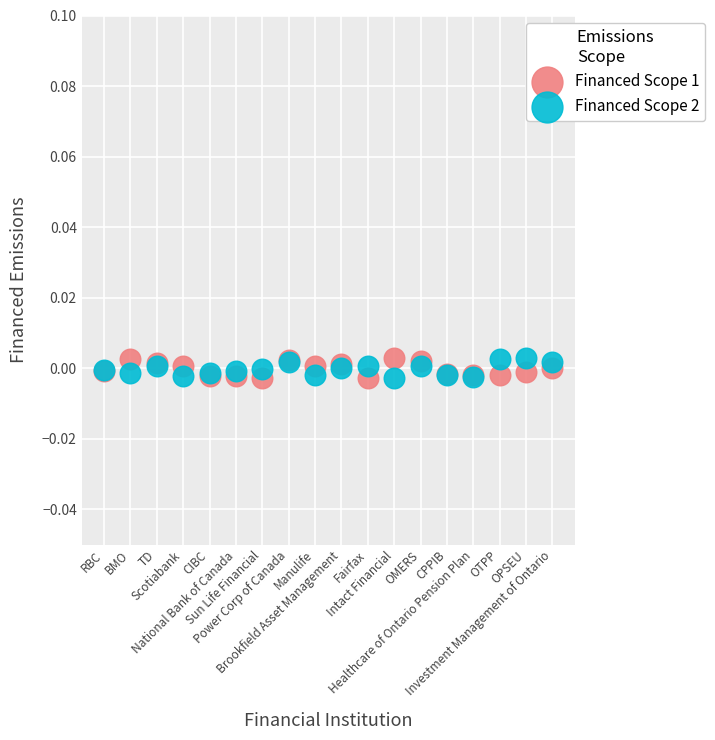

What are all the series names shown in the legend?

Financed Scope 1, Financed Scope 2